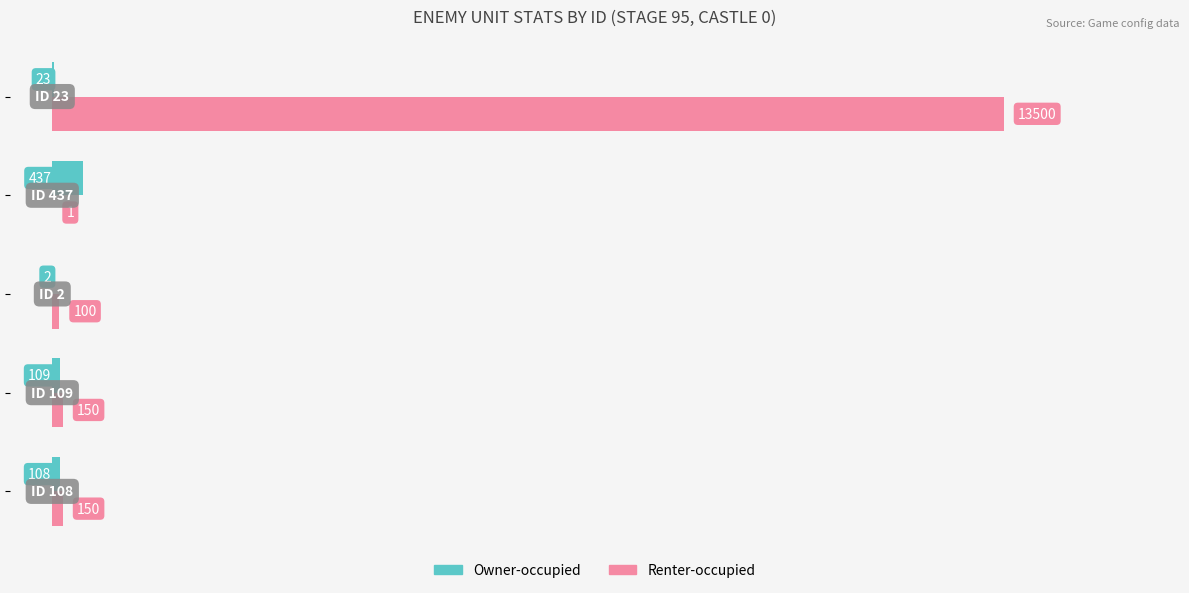

What is the sum of all Renter-occupied values?

13901